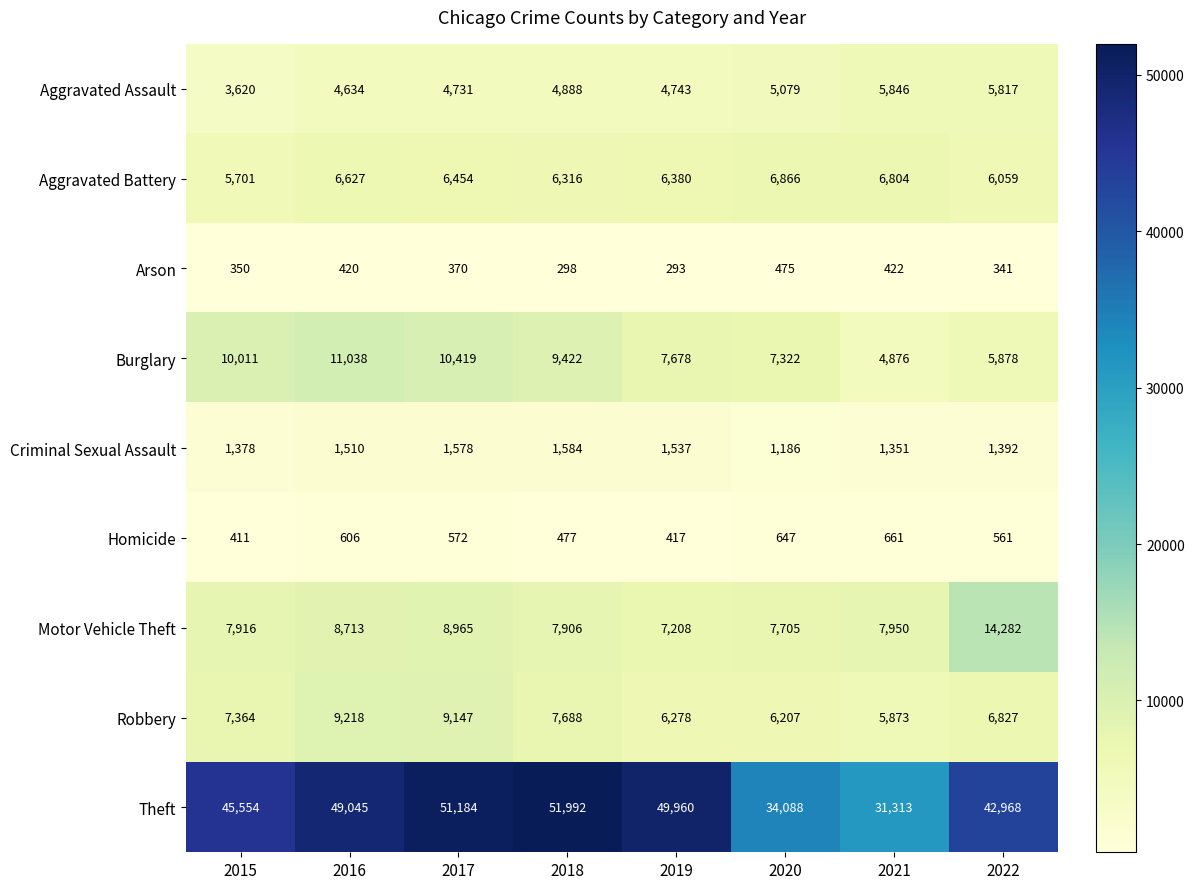

Which series has the largest total across all categories?

Theft